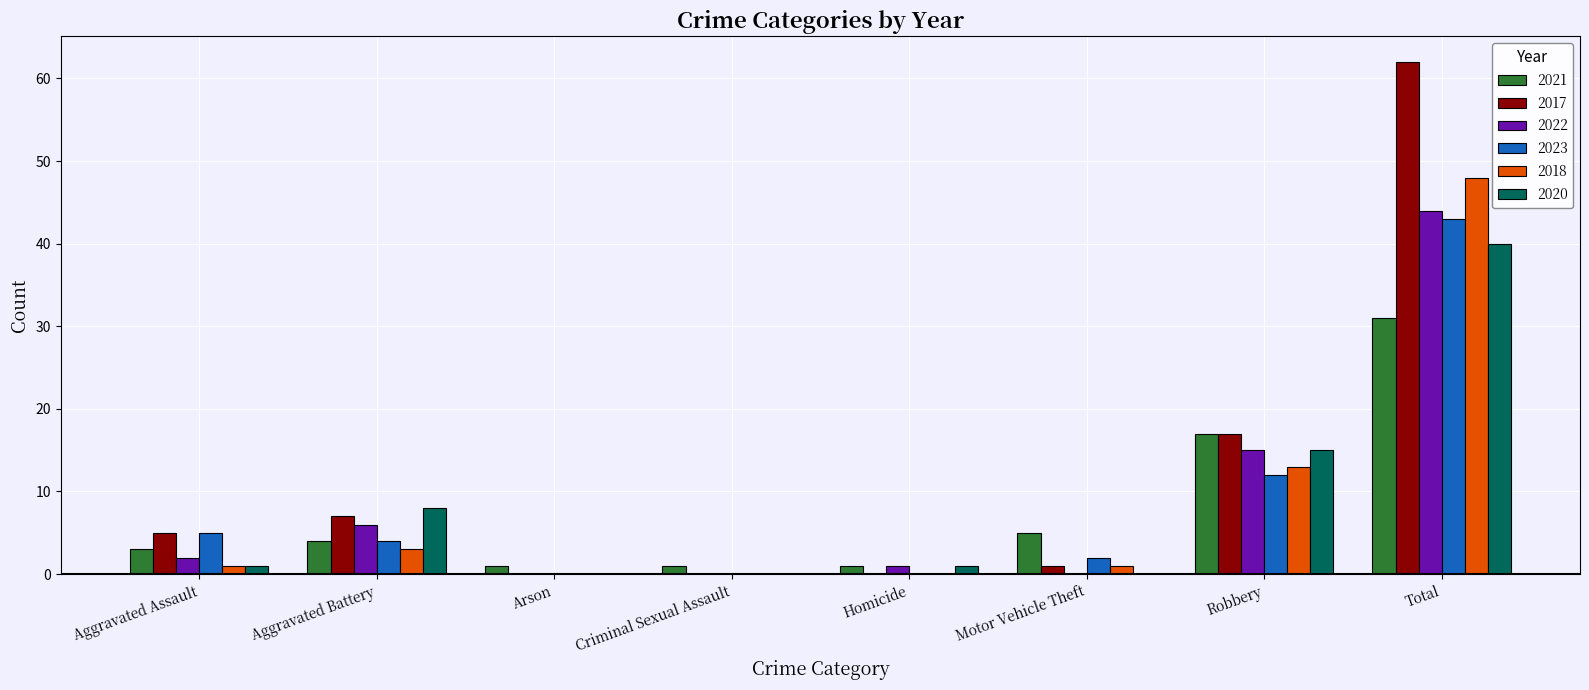

What is the spread (max minus min) of values at Homicide?

1